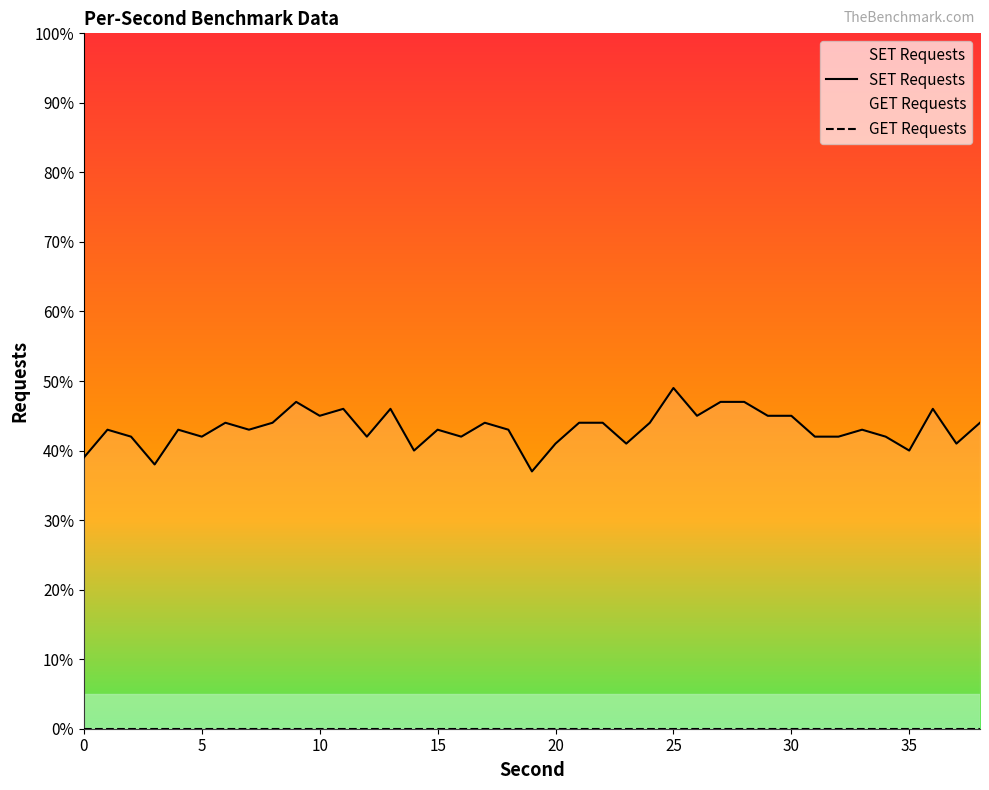

Count the number of categories in the chart.

39